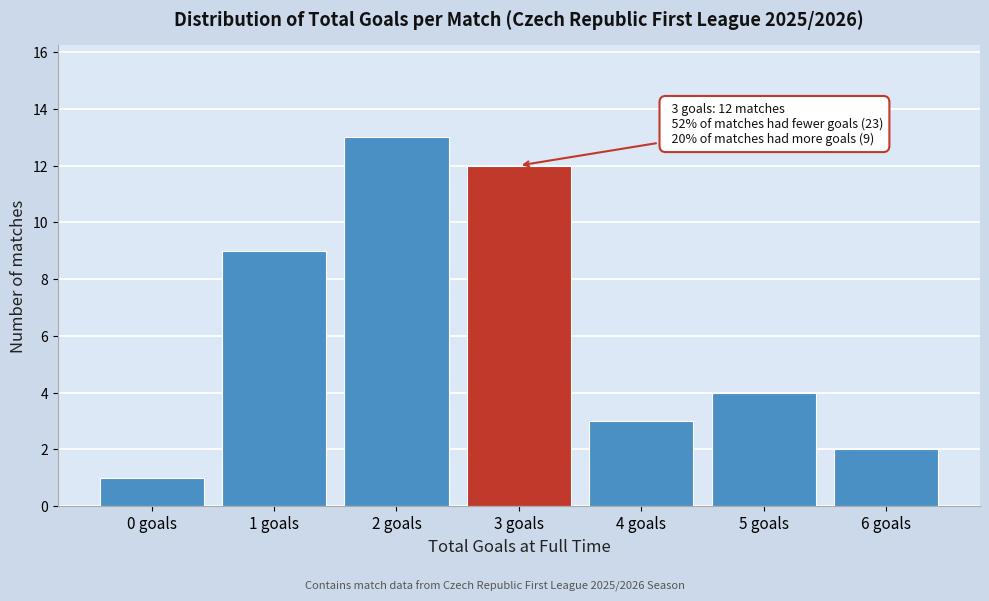

Reading left to right, list all the values displayed in this chart.

1	9	13	12	3	4	2